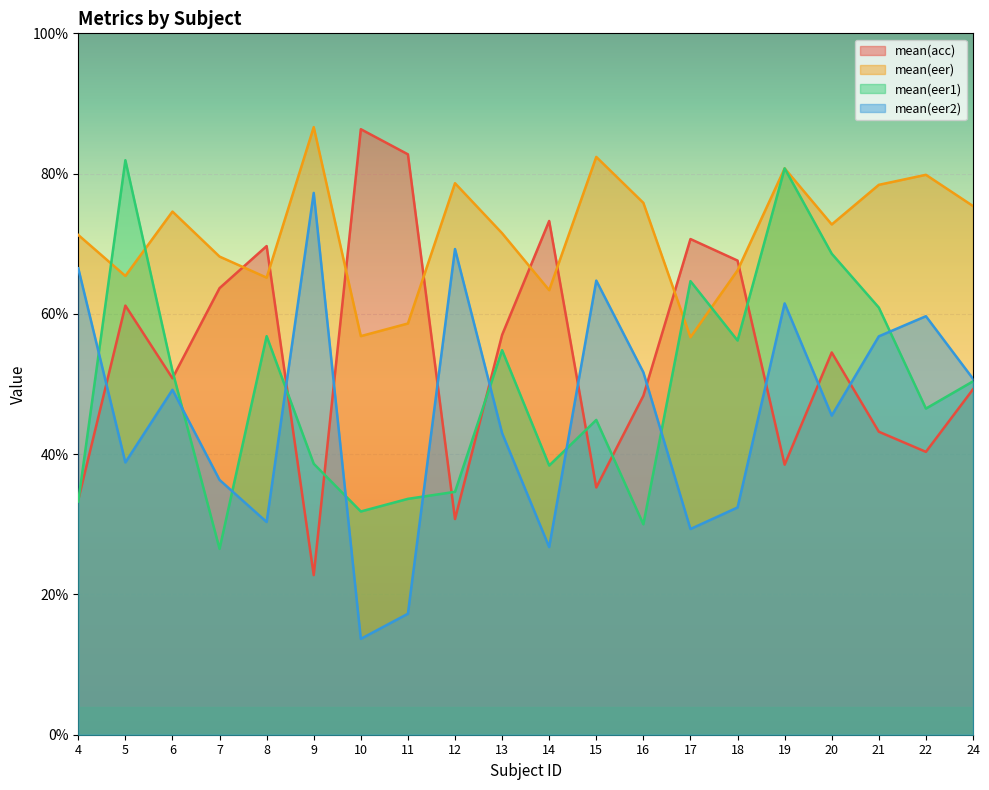

How many mean(eer1) values are between 0 and 1?

20